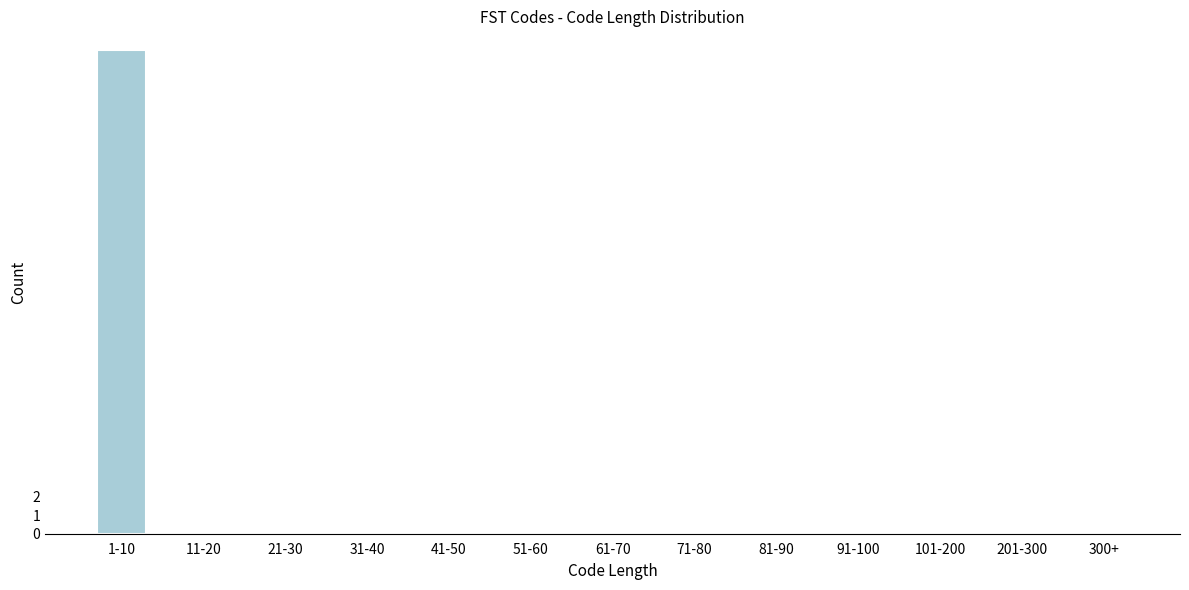

Reading right to left, extract all data points from this chart.

300+=0	201-300=0	101-200=0	91-100=0	81-90=0	71-80=0	61-70=0	51-60=0	41-50=0	31-40=0	21-30=0	11-20=0	1-10=26